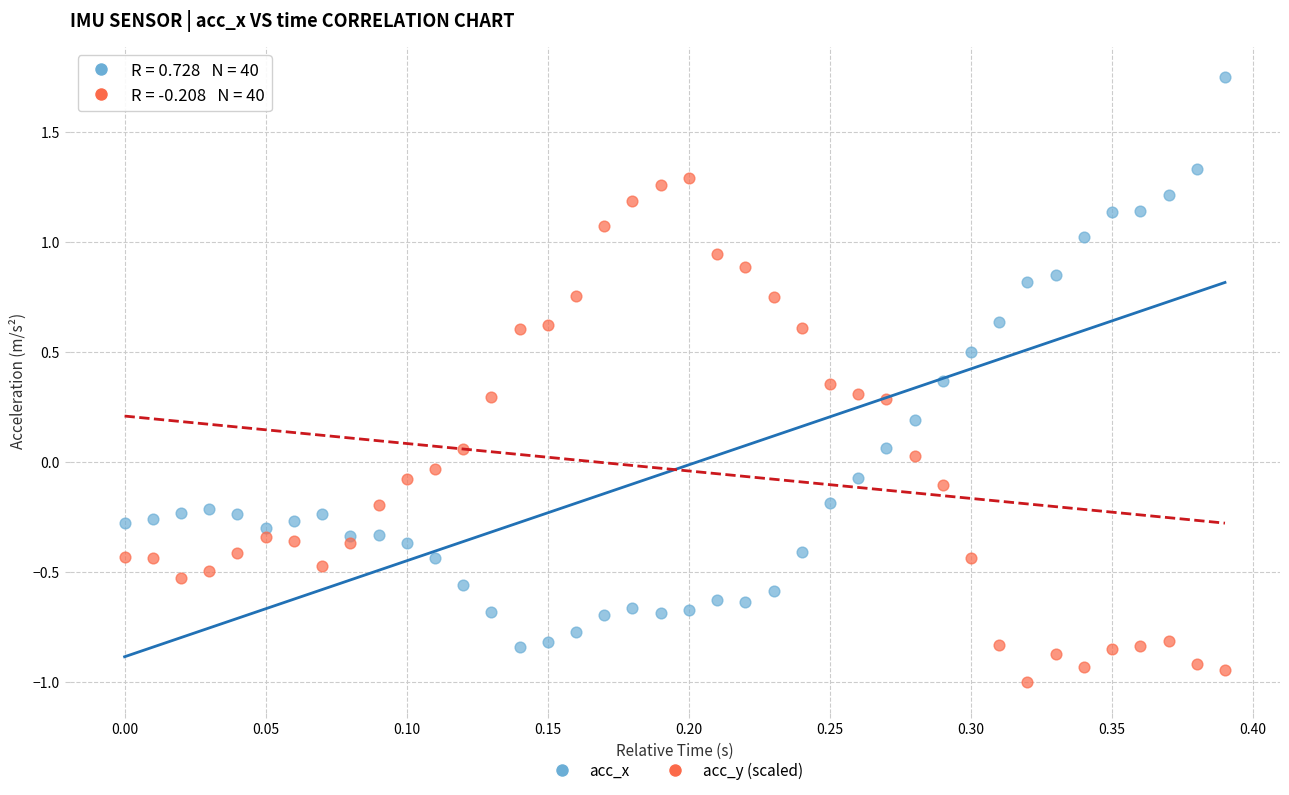

Across all data points, what is the range of Y values (max minus min)?

2.8